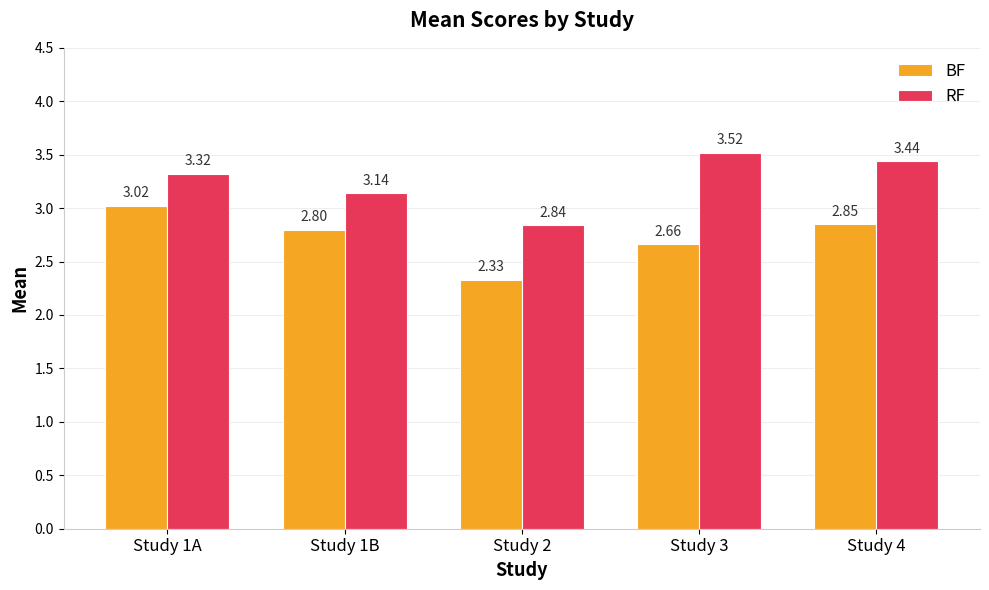

At which label is BF closest to 2?

Study 2